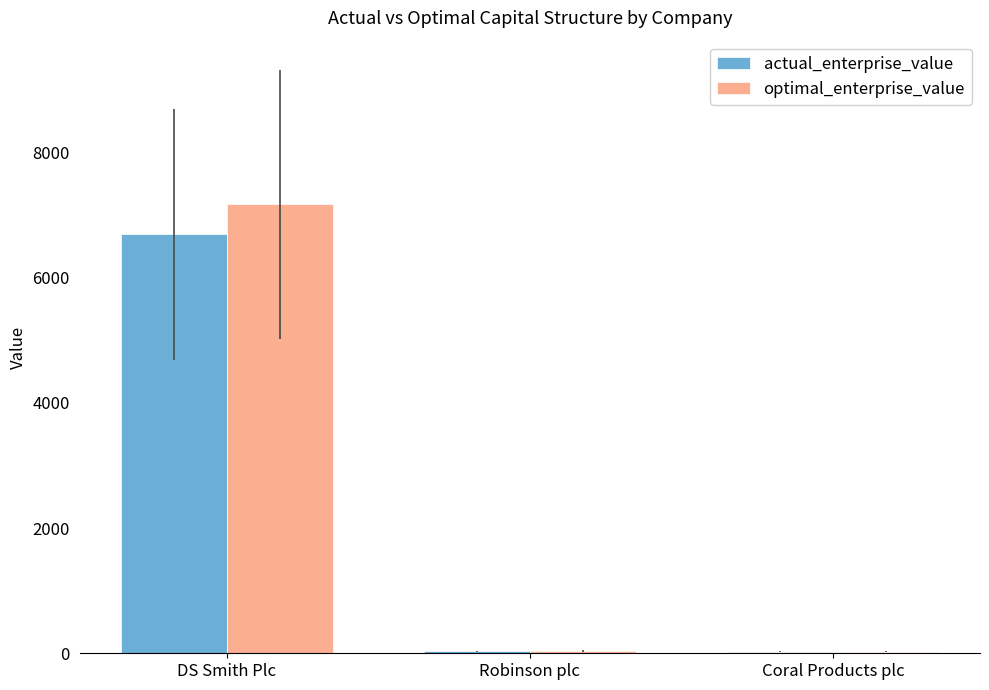

Where is optimal_enterprise_value nearest to the value 3598?

Robinson plc